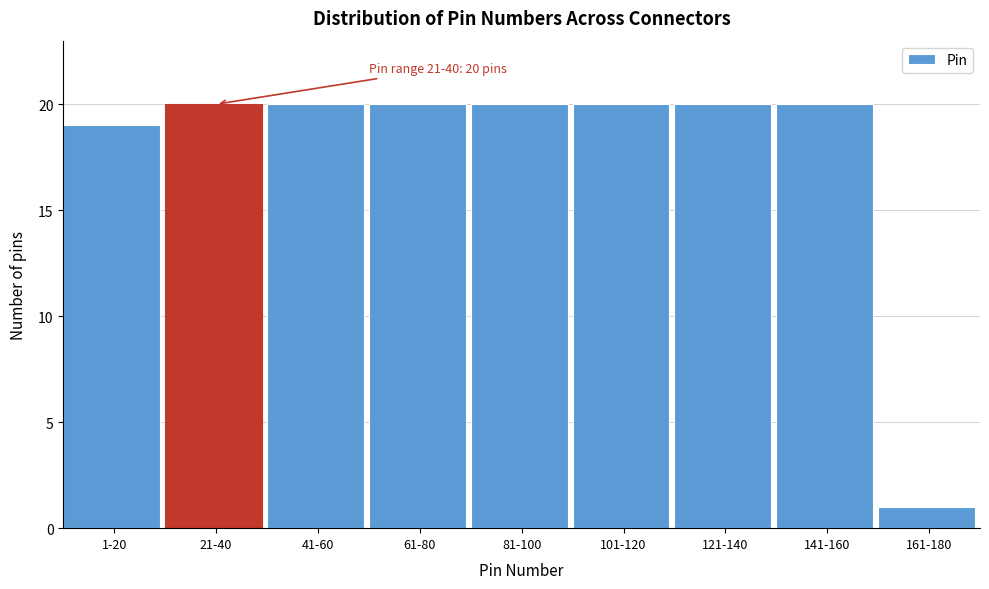

Reading left to right, what are all the values shown in this chart?

19	20	20	20	20	20	20	20	1